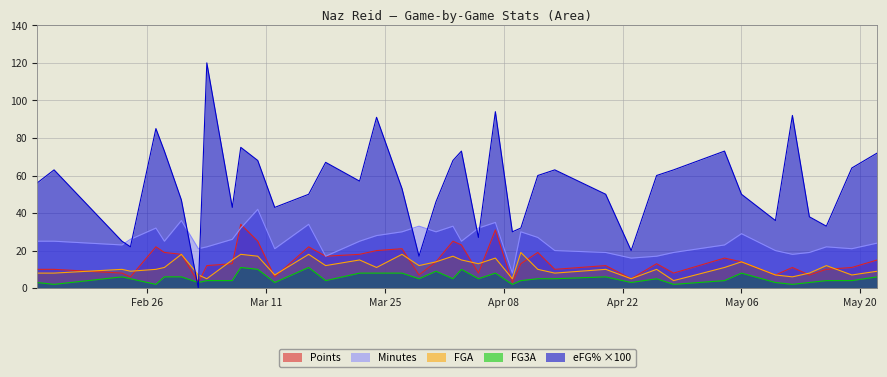

What is the average value of the fga series?

11